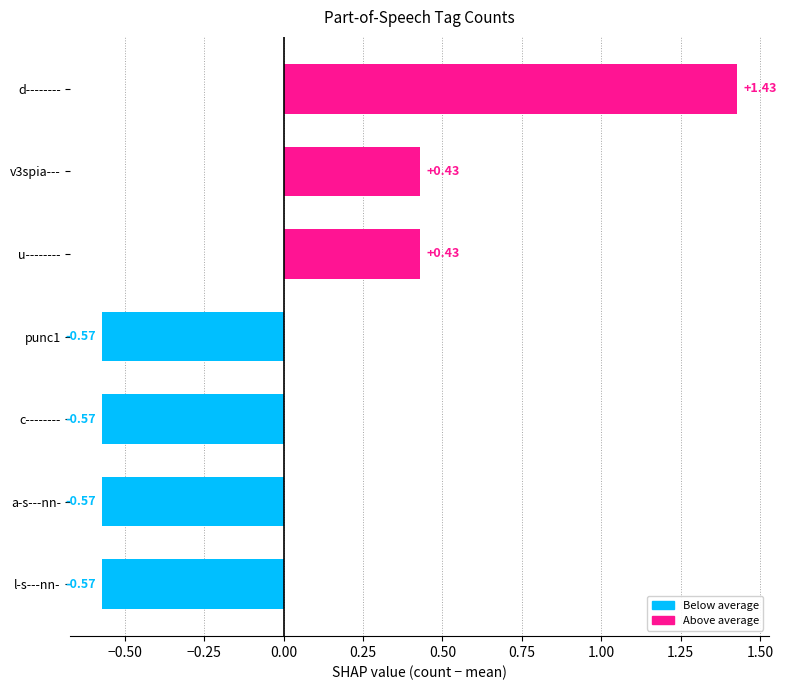

Which label corresponds to the largest value in the chart?

d--------